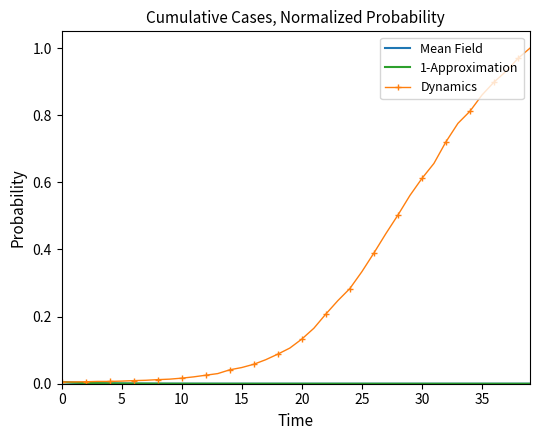

Which series has the largest total across all categories?

Dynamics